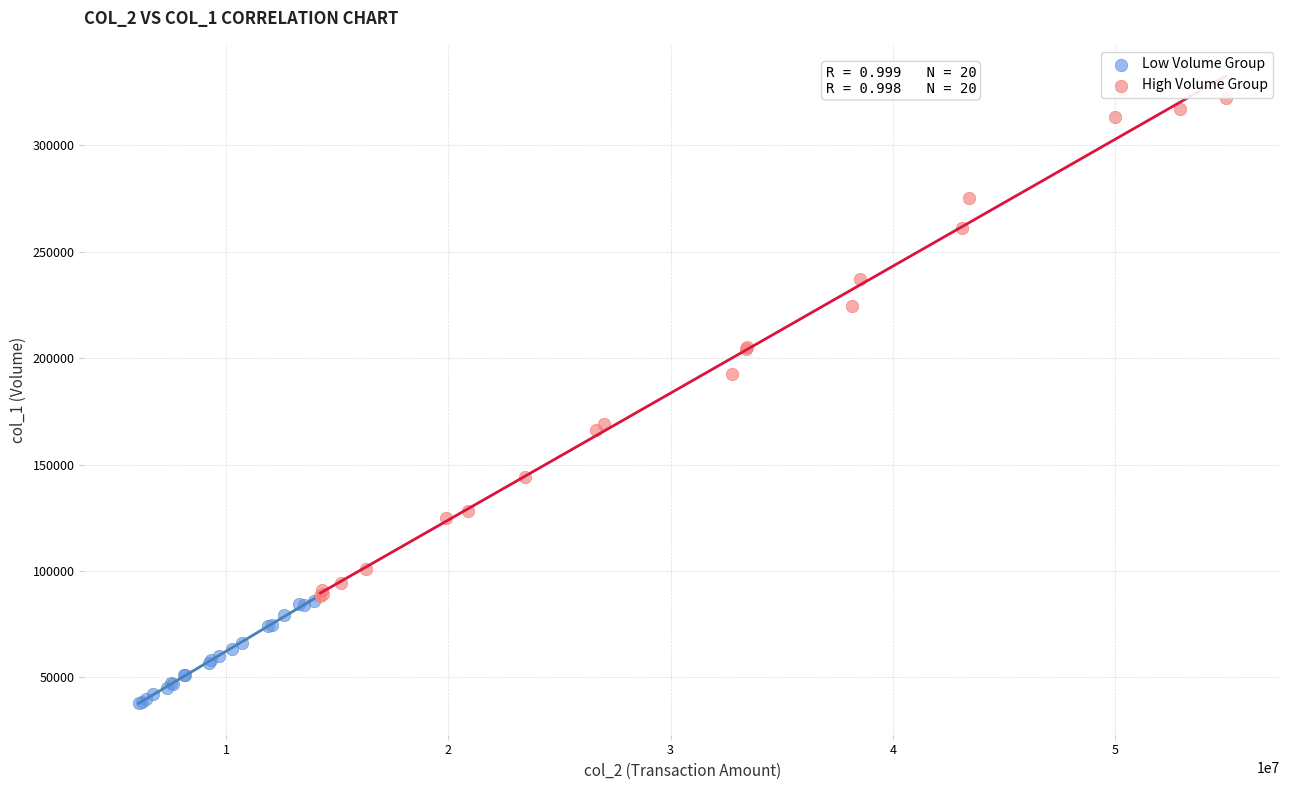

What are all the series names shown in the legend?

Low Volume Group, High Volume Group